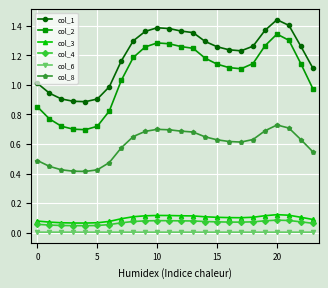

Which series has the largest total across all categories?

col_1